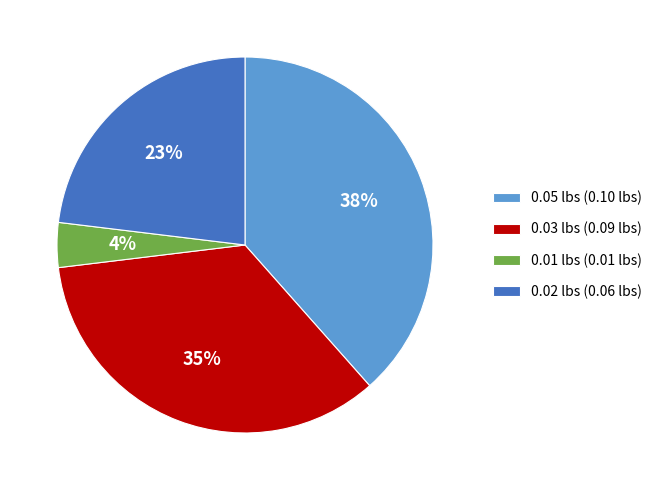

What is the largest slice in the pie chart?

0.05 lbs (0.10 lbs)